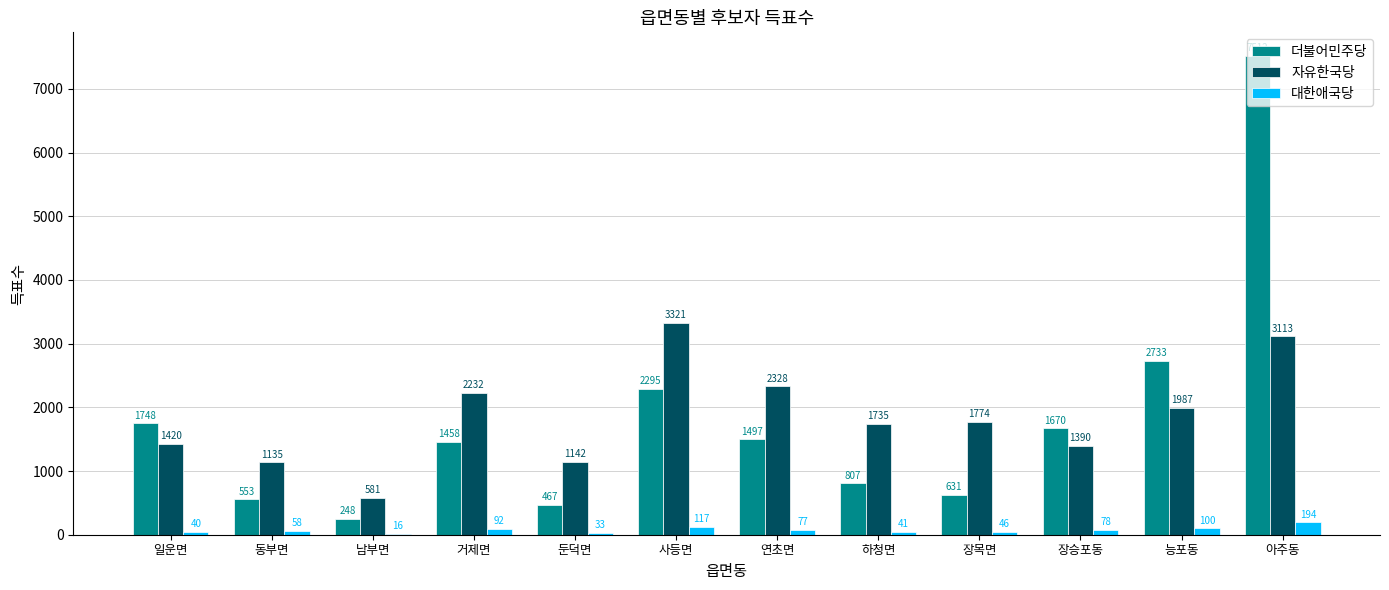

At which category is the sum across all series the highest?

아주동